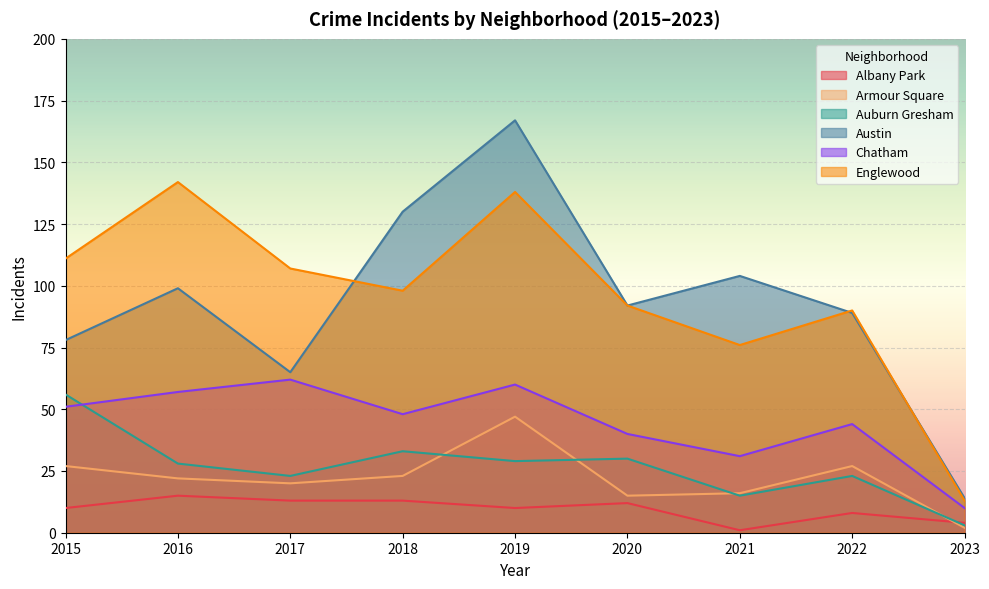

True or false: Auburn Gresham has a value of 29 at 2019.

True